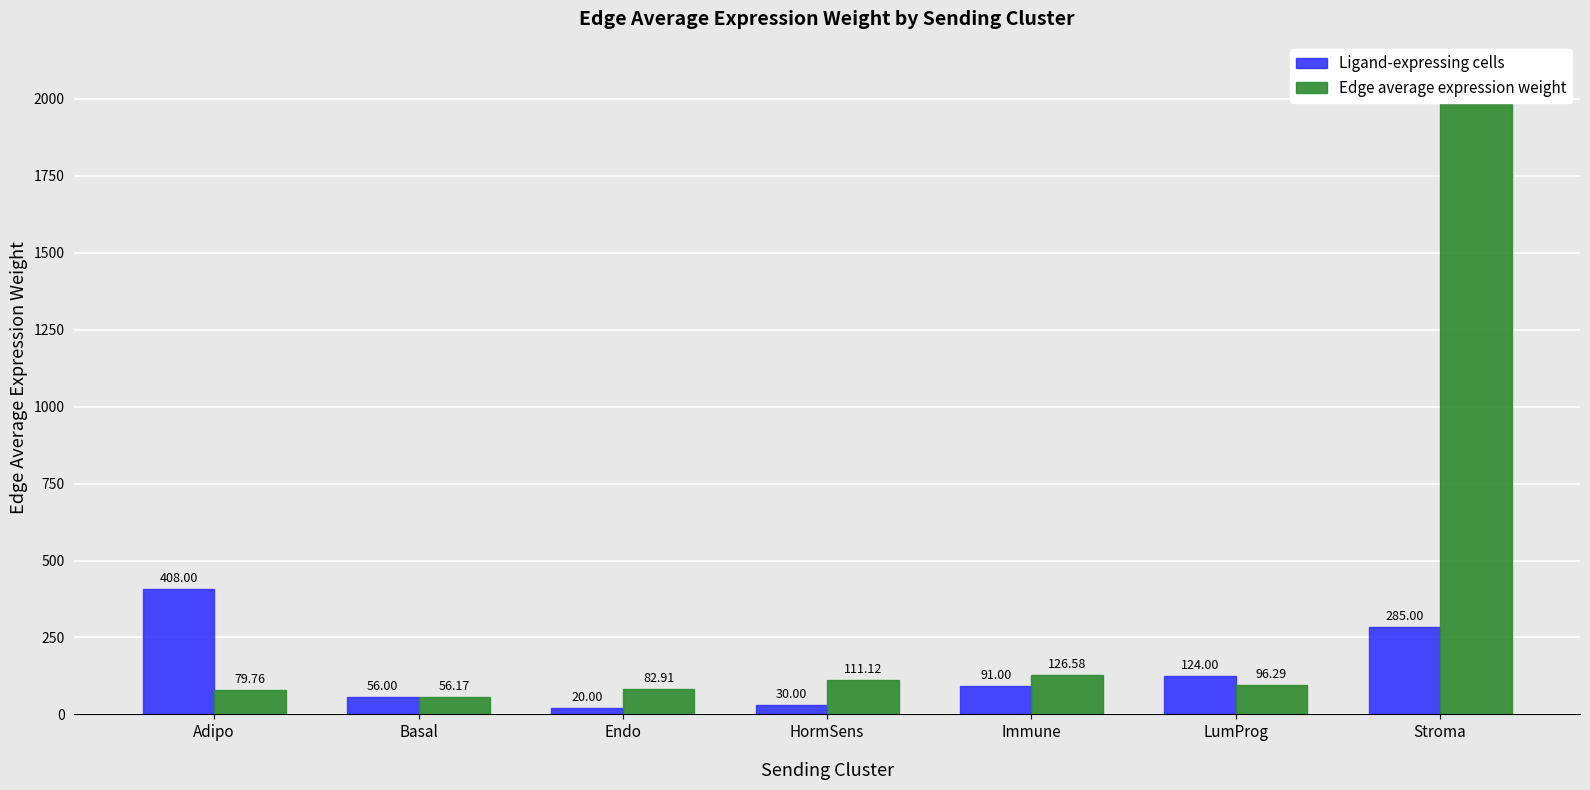

Reading left to right, extract all data points from this chart.

Ligand-expressing cells: Adipo=408.0	Basal=56.0	Endo=20.0	HormSens=30.0	Immune=91.0	LumProg=124.0	Stroma=285.0
Edge average expression weight: Adipo=79.8	Basal=56.2	Endo=82.9	HormSens=111.1	Immune=126.6	LumProg=96.3	Stroma=2081.7